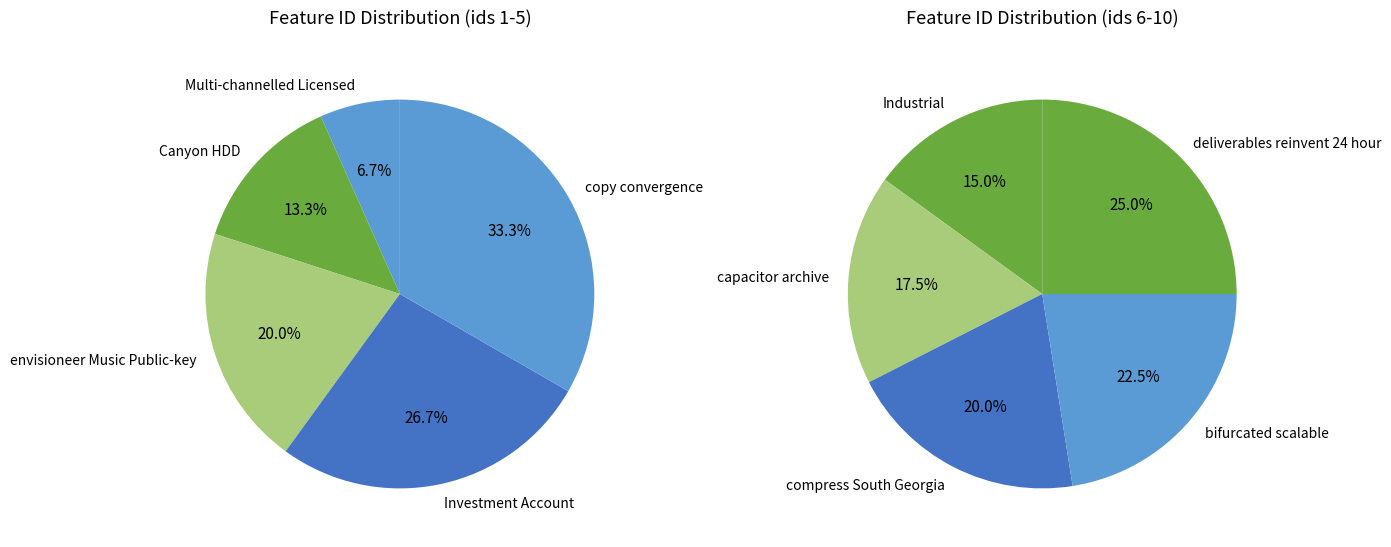

What is the ratio of the value at bifurcated scalable to the value at capacitor archive?

1.3